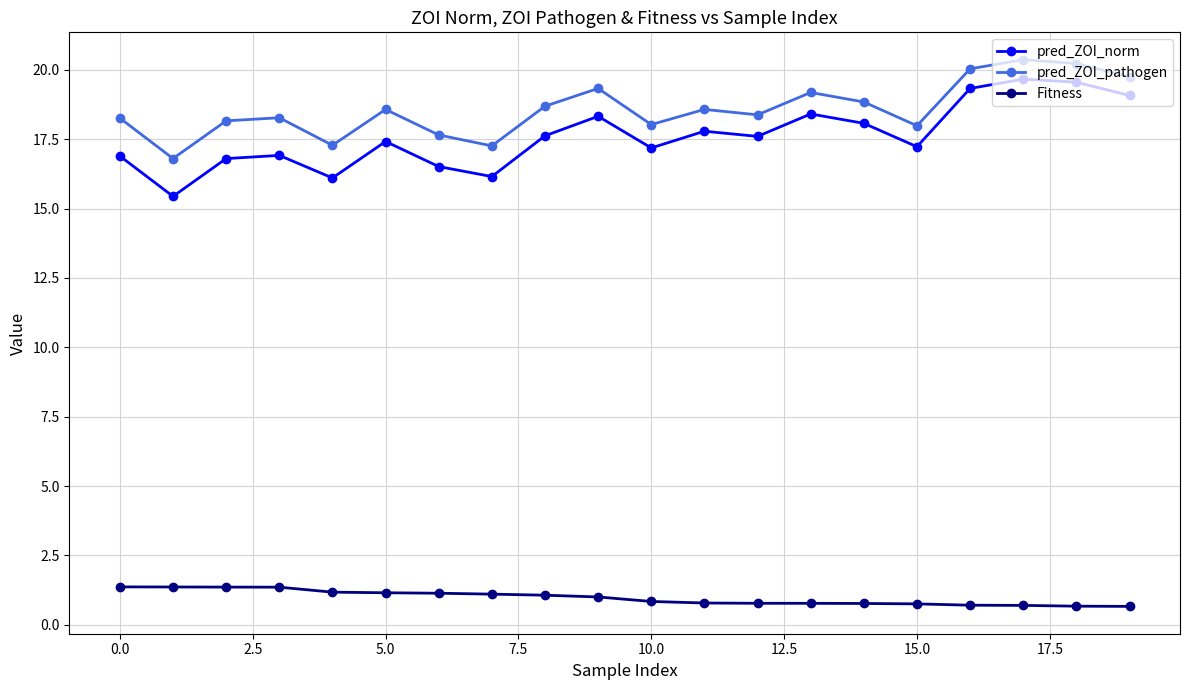

Which series has the largest total across all categories?

pred_ZOI_pathogen